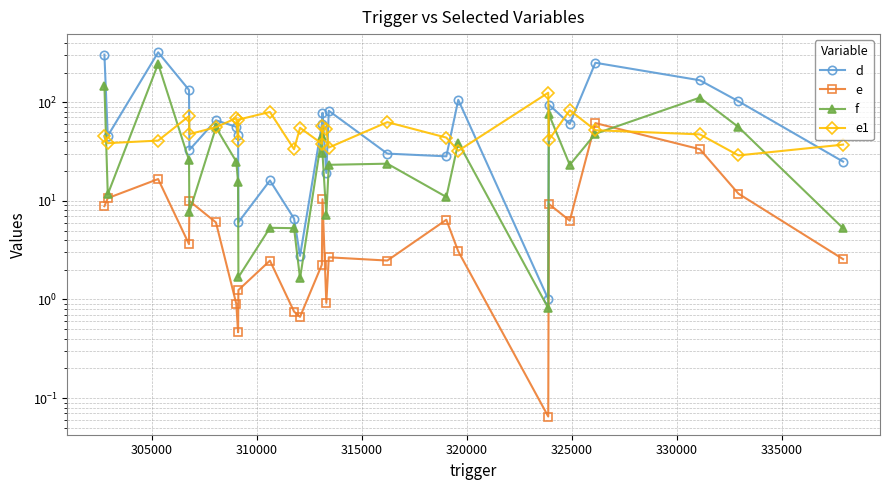

What is the value of the f point at the 16th from the left?

23.2